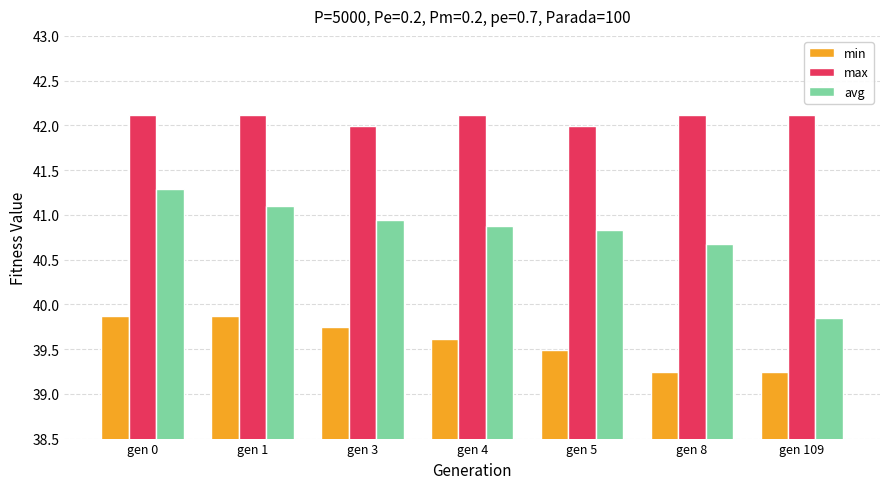

What is the minimum value shown in the chart?

39.2